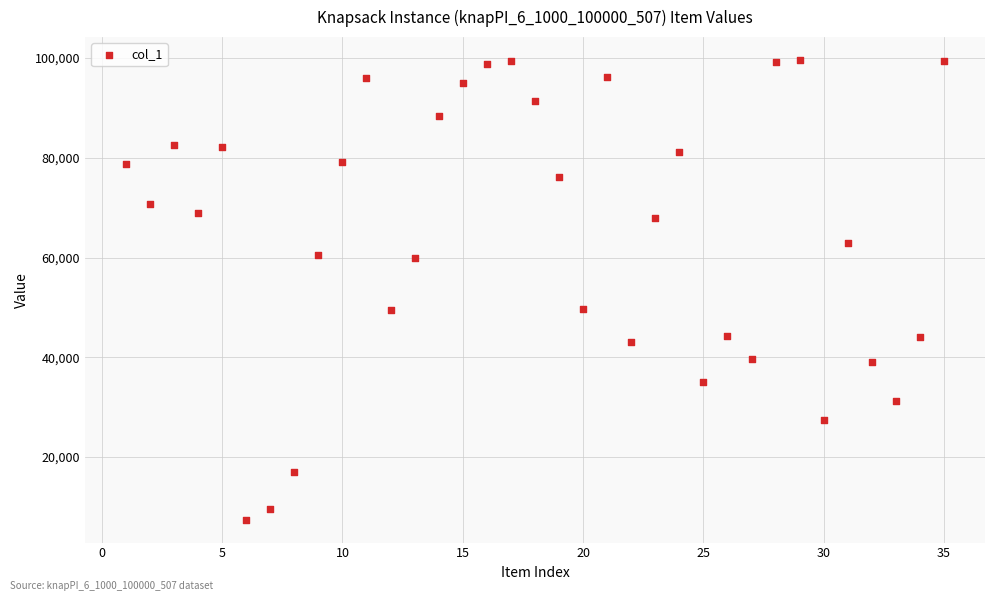

What is the range of X values (max minus min)?

34